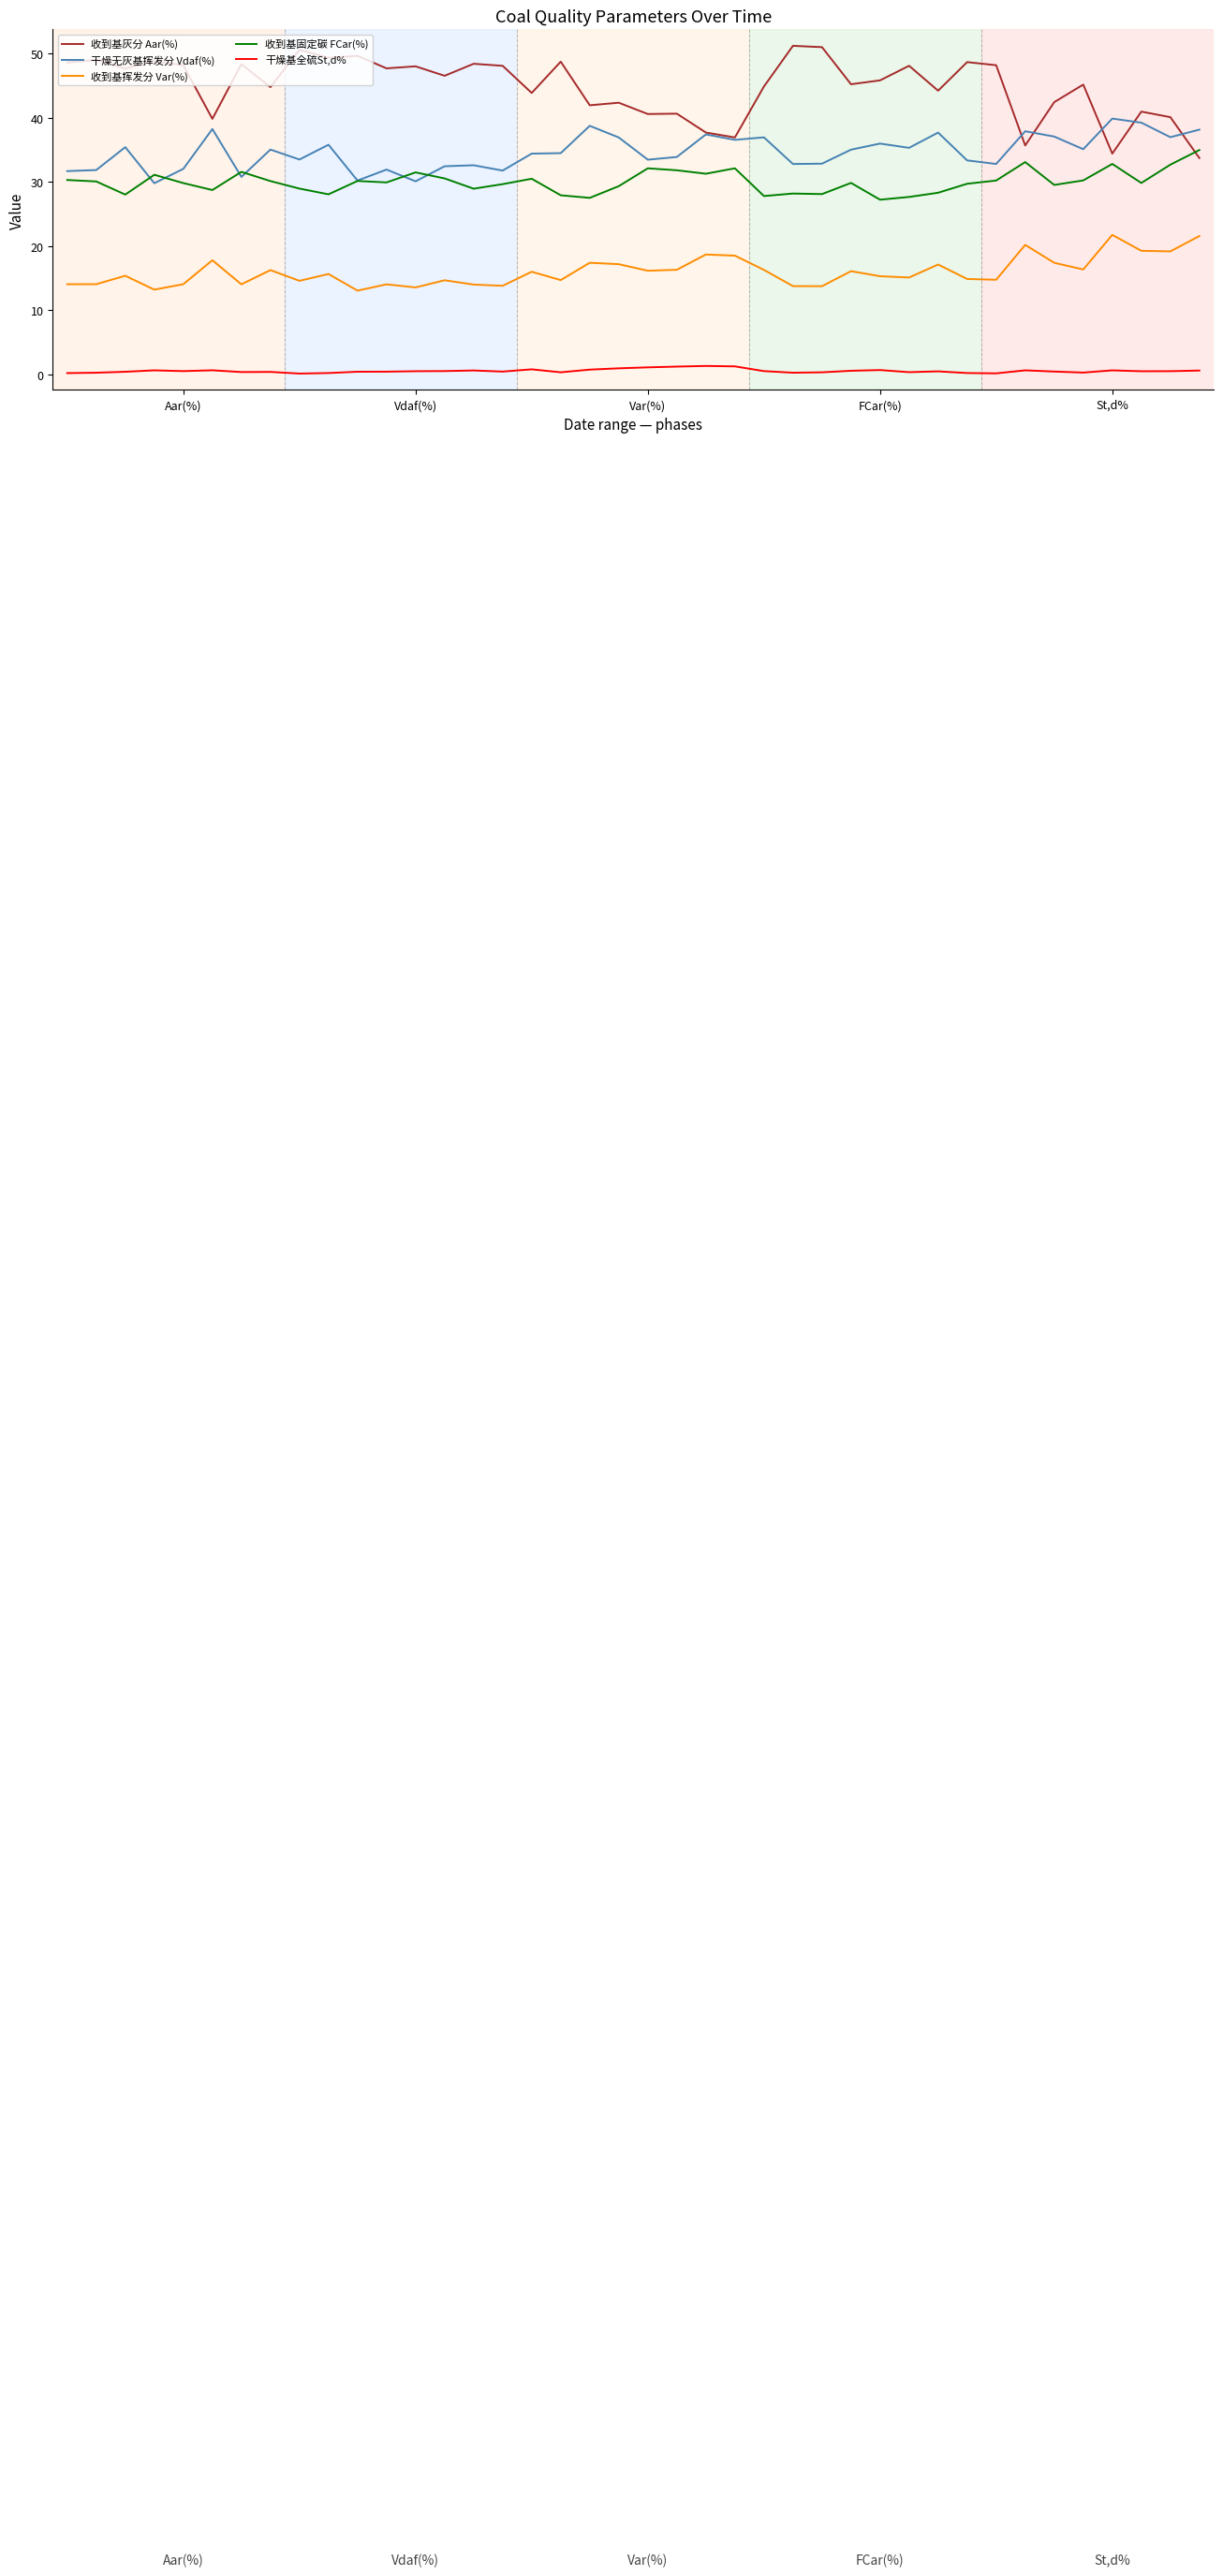

True or false: 收到基挥发分 Var(%) and 干燥无灰基挥发分 Vdaf(%) intersect in this chart.

False